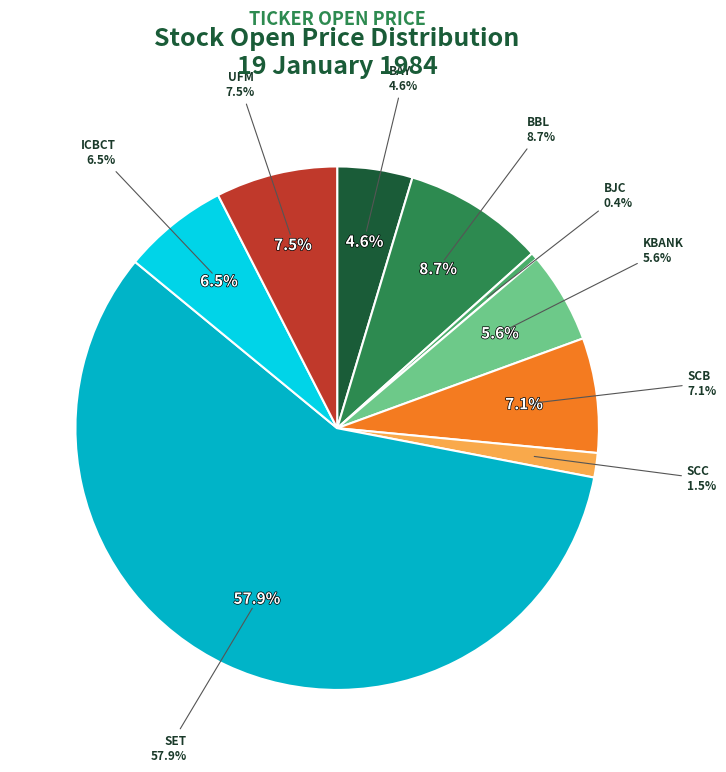

Do UFM and SCC together represent more than half of the pie?

No